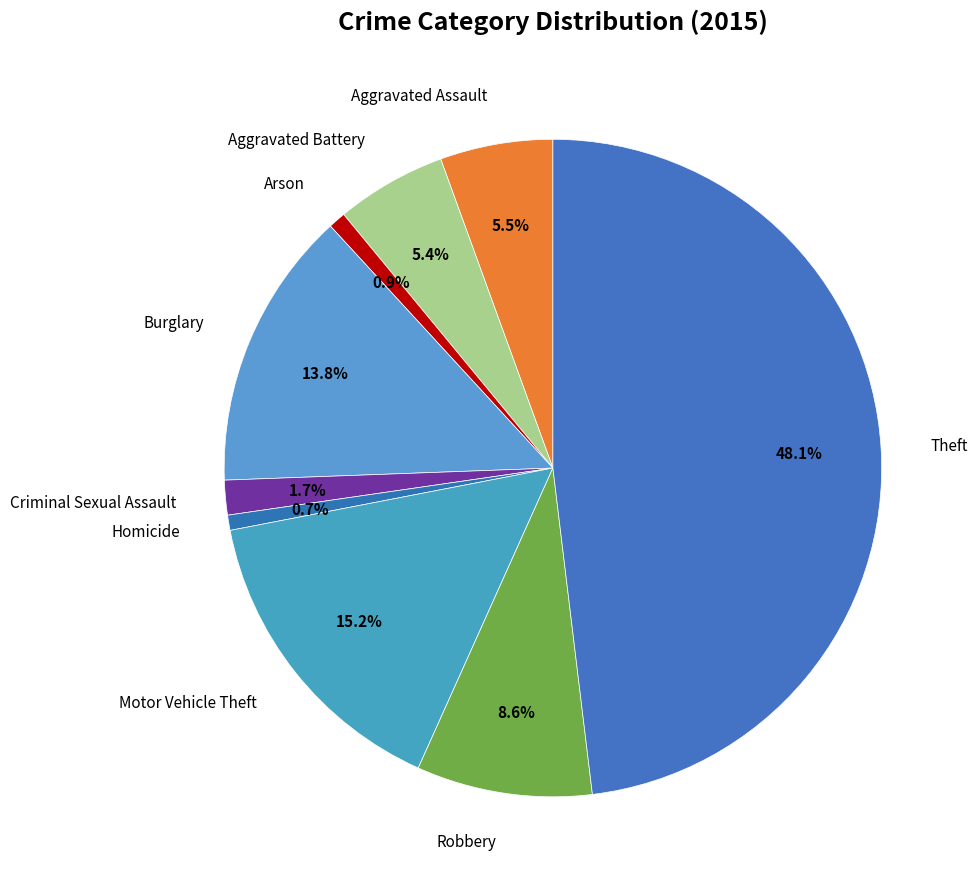

Which category has the biggest portion of the pie?

Theft